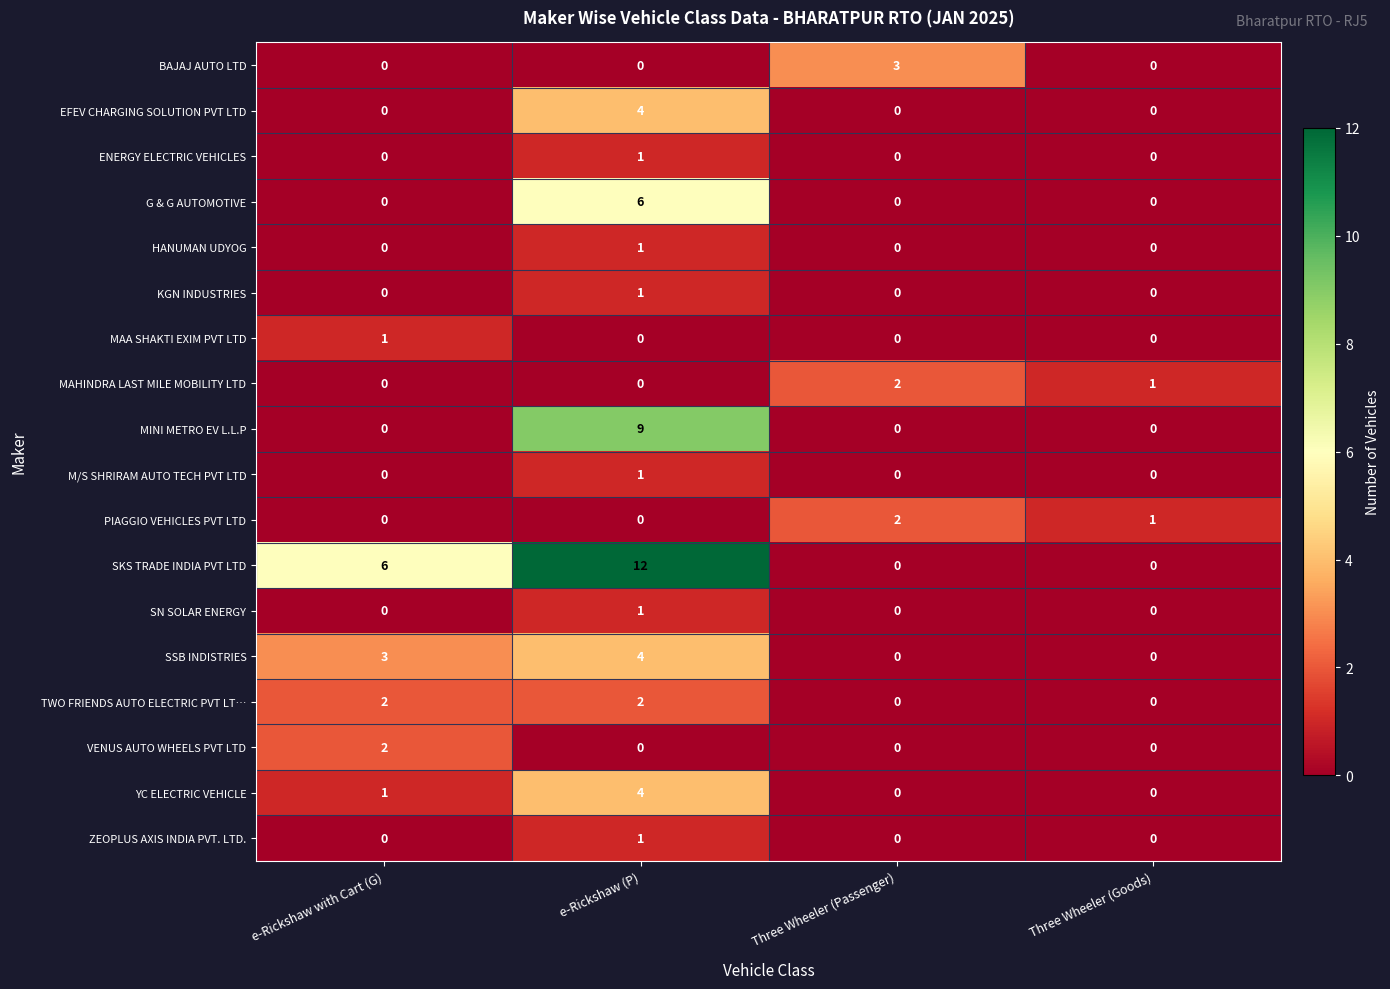

What is the difference between the SKS TRADE INDIA PVT LTD values at Three Wheeler (Goods) and e-Rickshaw (P)?

12